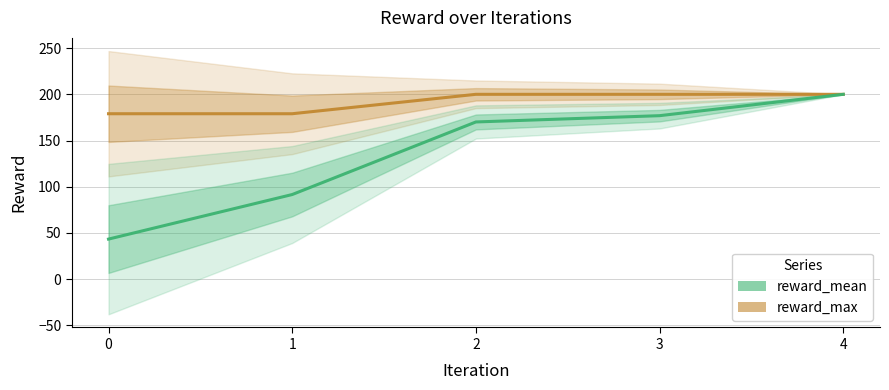

What is the difference between the reward_max values at 2 and 0?

21.0